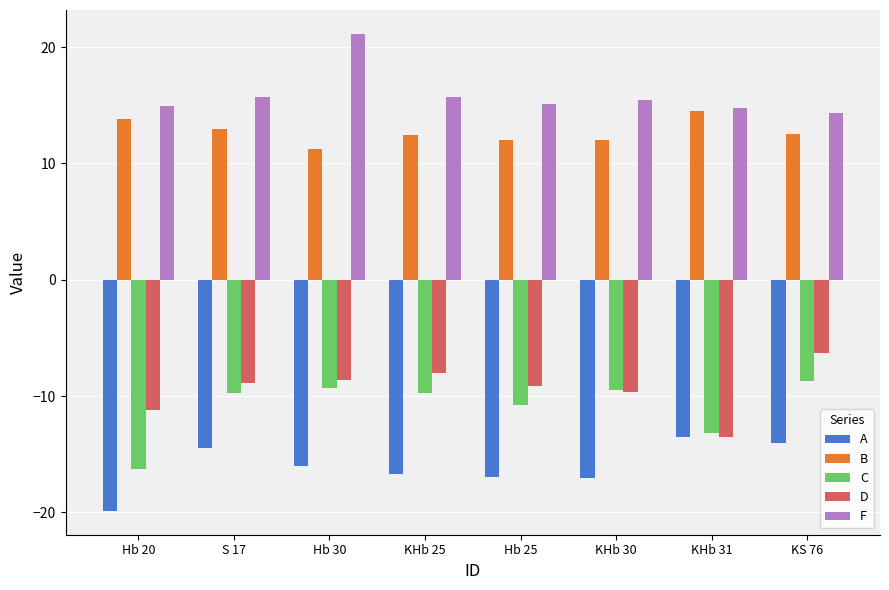

What is the label of the 2nd bar from the right?

KHb 31